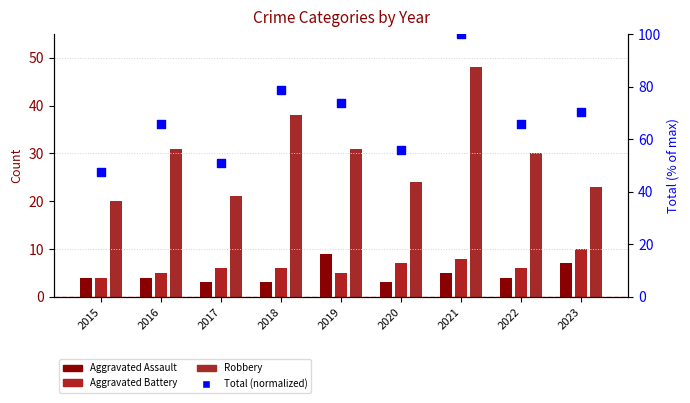

At which category is the sum across all series the highest?

2021